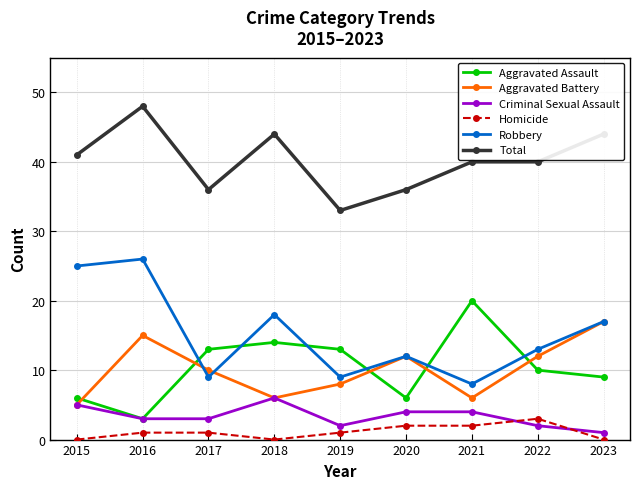

What is the sum of all Robbery values?

137